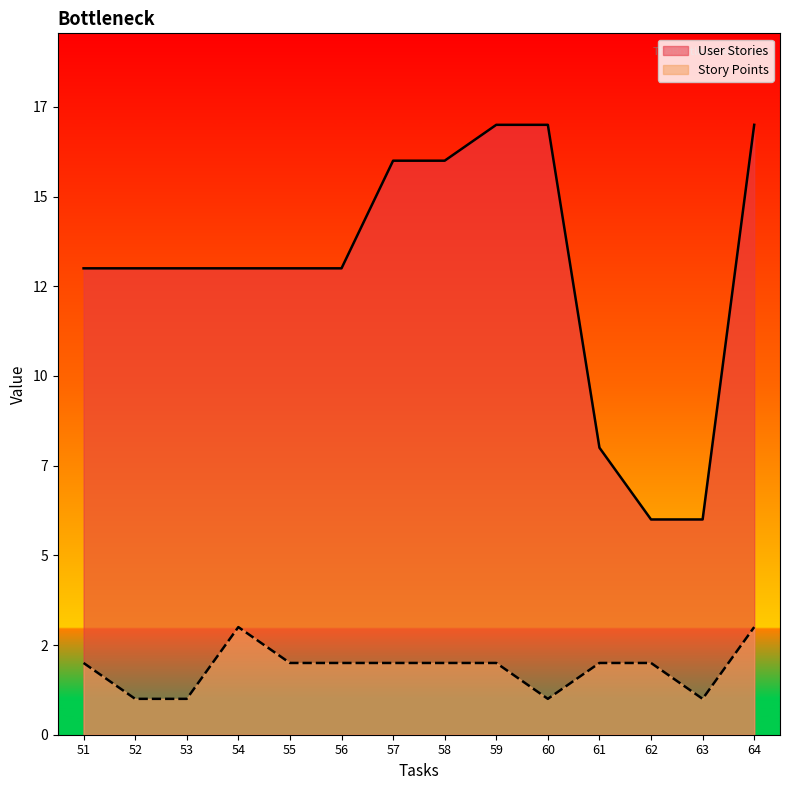

Reading right to left, transcribe all the data shown in this chart.

User Stories: 17	6	6	8	17	17	16	16	13	13	13	13	13	13
Story Points: 3	1	2	2	1	2	2	2	2	2	3	1	1	2